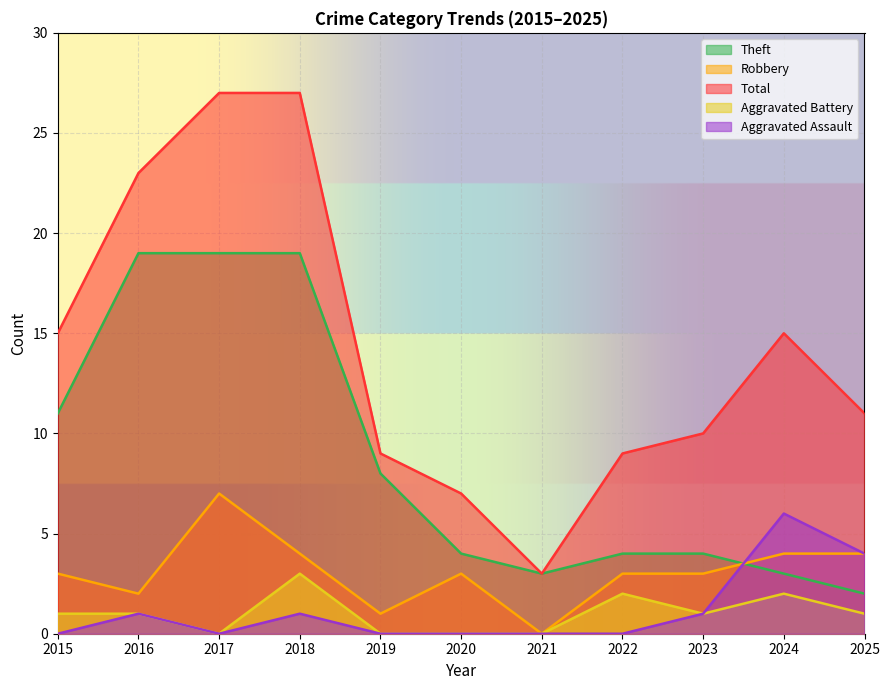

Does the chart display data point markers on the line(s)?

No